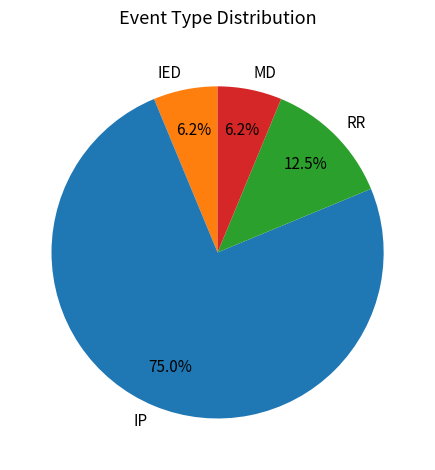

To the nearest percent, what is the combined percentage of IP and MD?

81%